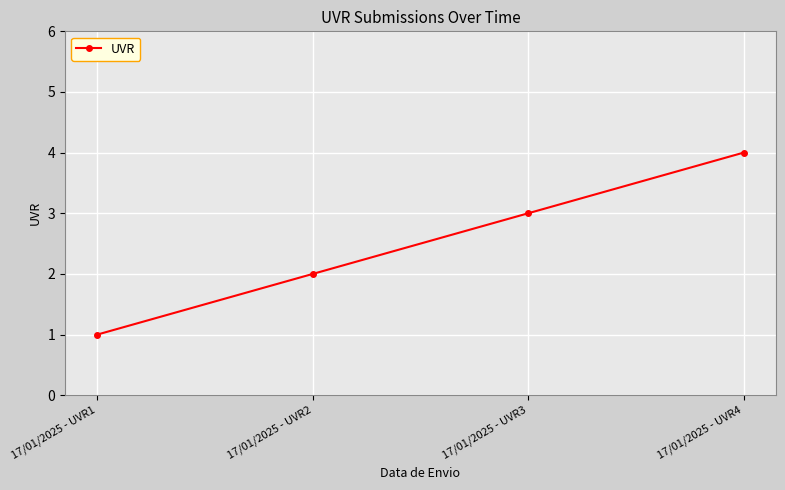

Reading right to left, transcribe all the data shown in this chart.

17/01/2025 - UVR4=4	17/01/2025 - UVR3=3	17/01/2025 - UVR2=2	17/01/2025 - UVR1=1